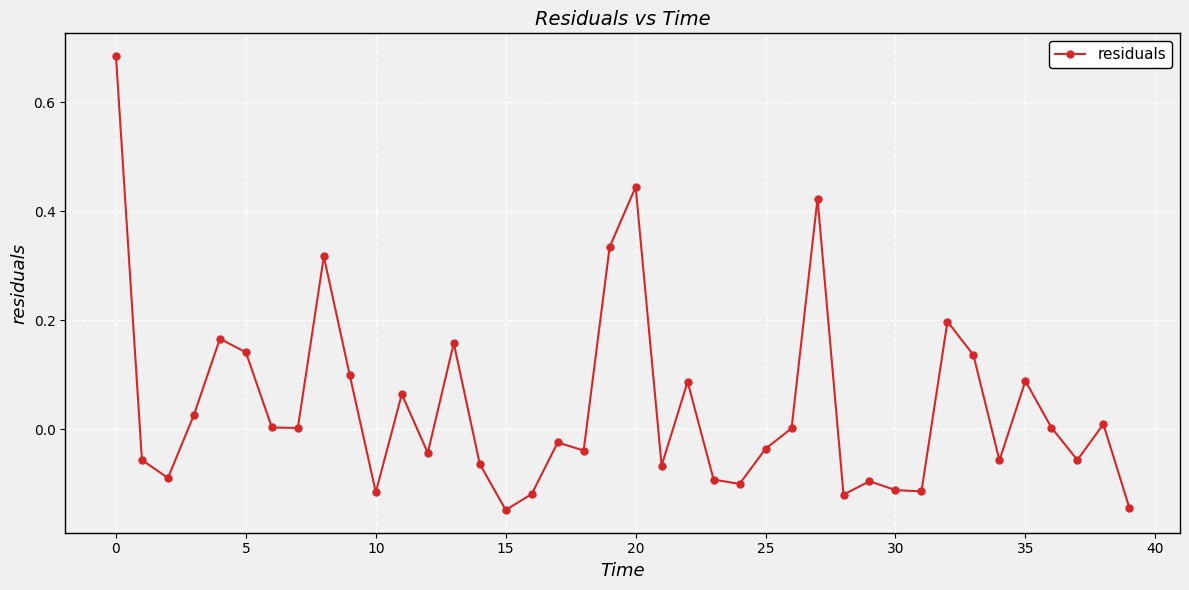

True or false: there are more than 0 points higher than both neighbors.

True